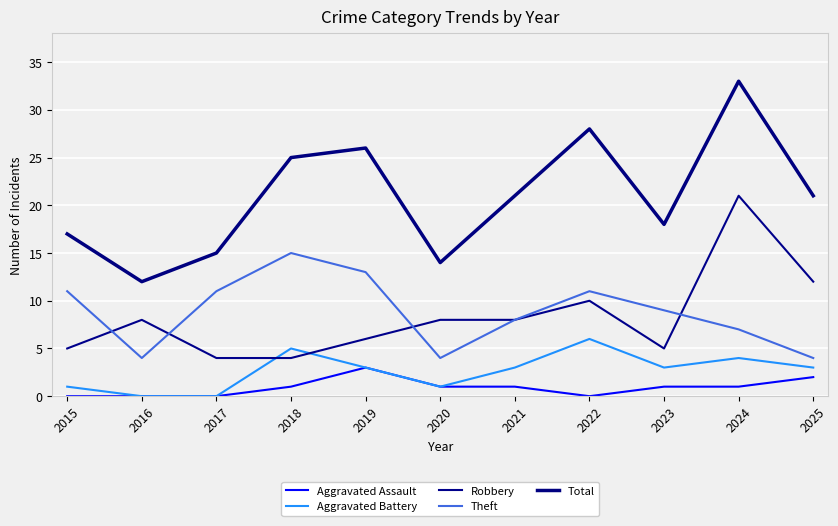

Which series has the largest total across all categories?

Total